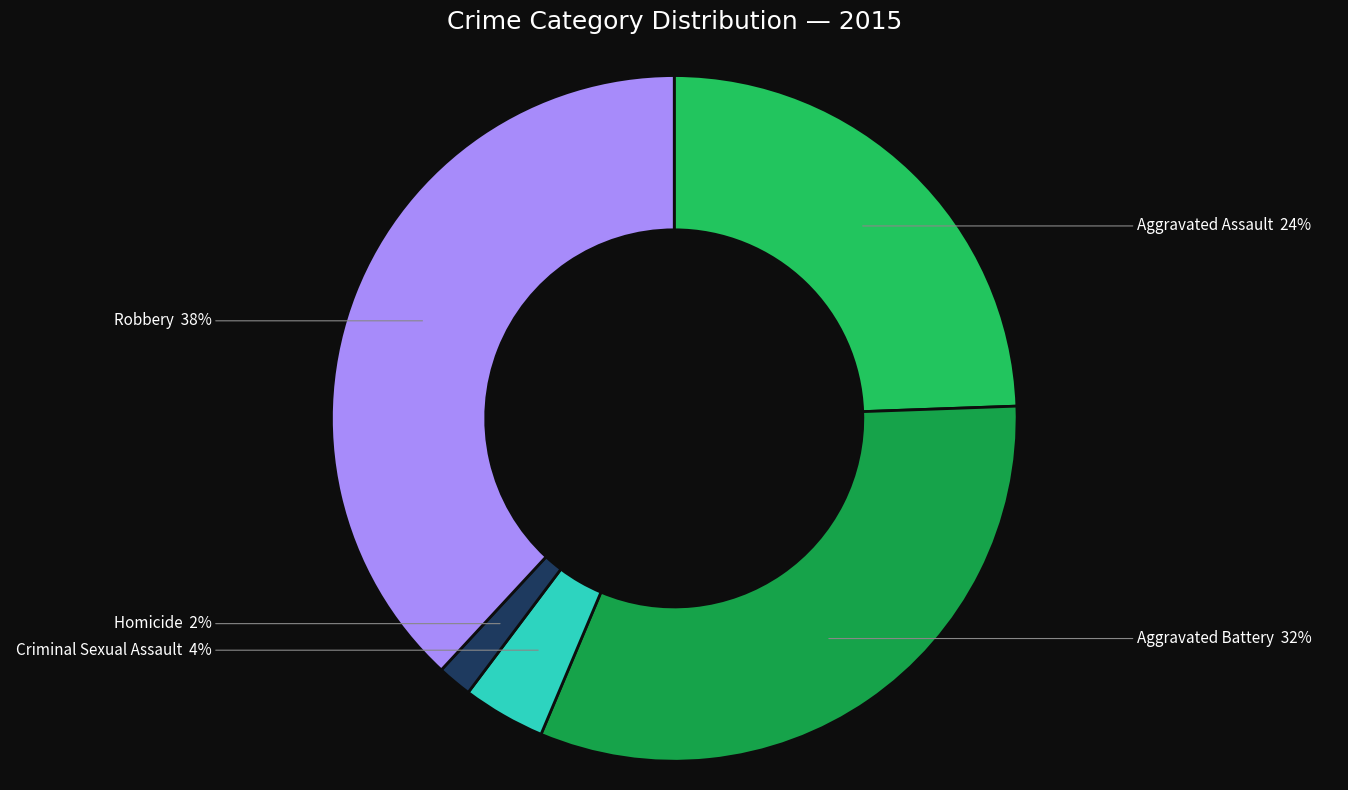

Between Aggravated Battery and Homicide, which is larger?

Aggravated Battery